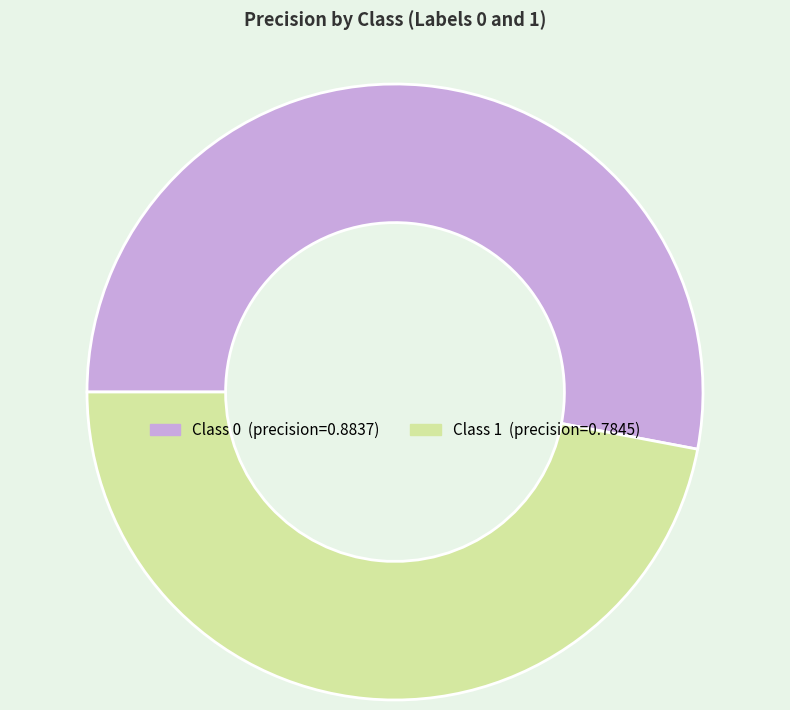

Is there a majority slice in this chart?

Yes